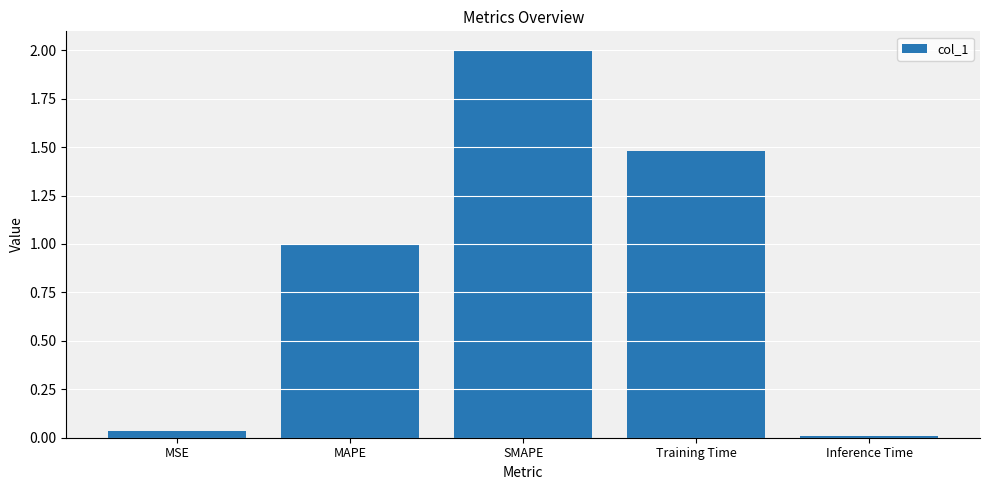

What is the sum of the values at MAPE and MSE?

1.0